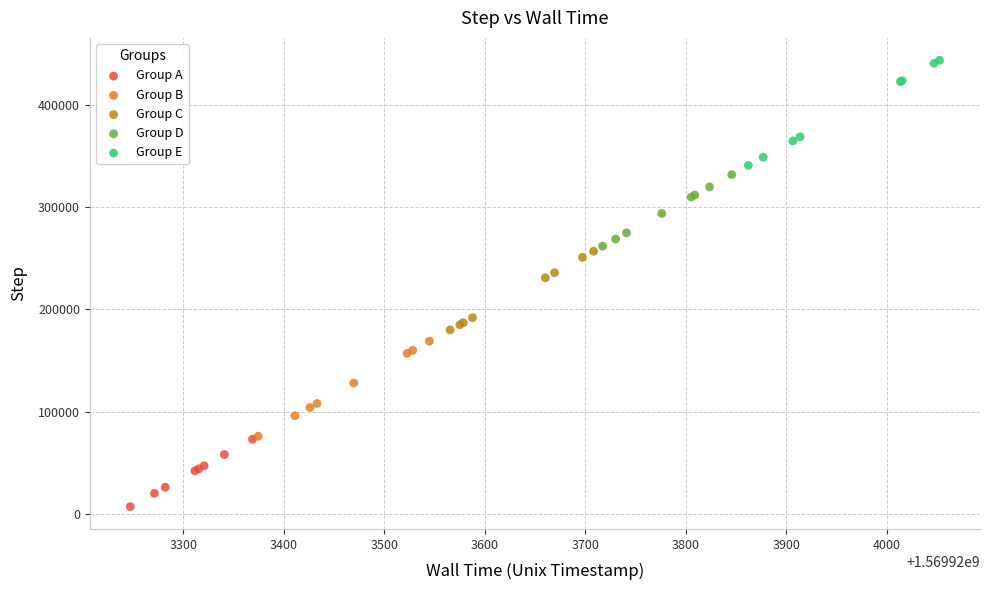

Which series contains the highest Y value?

Group E